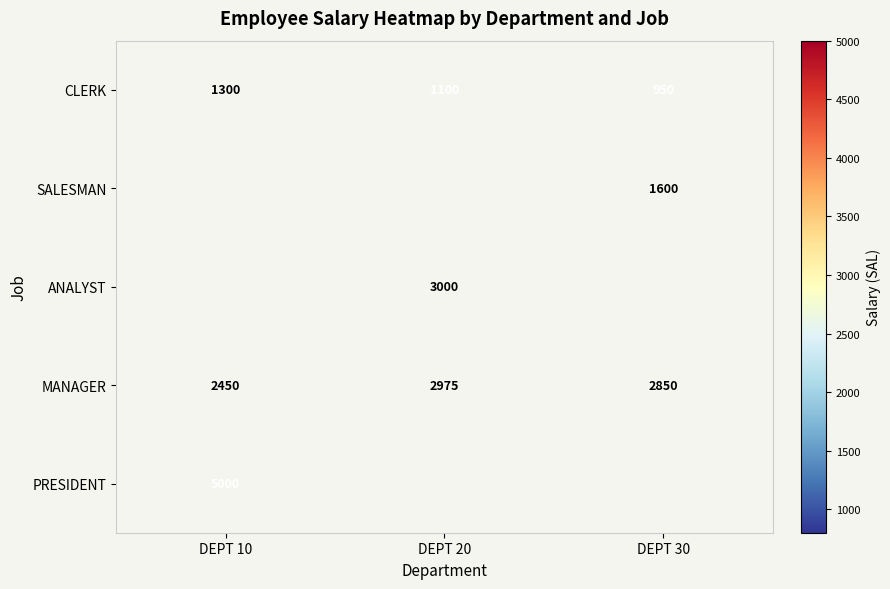

At which label does MANAGER reach its minimum?

DEPT 10